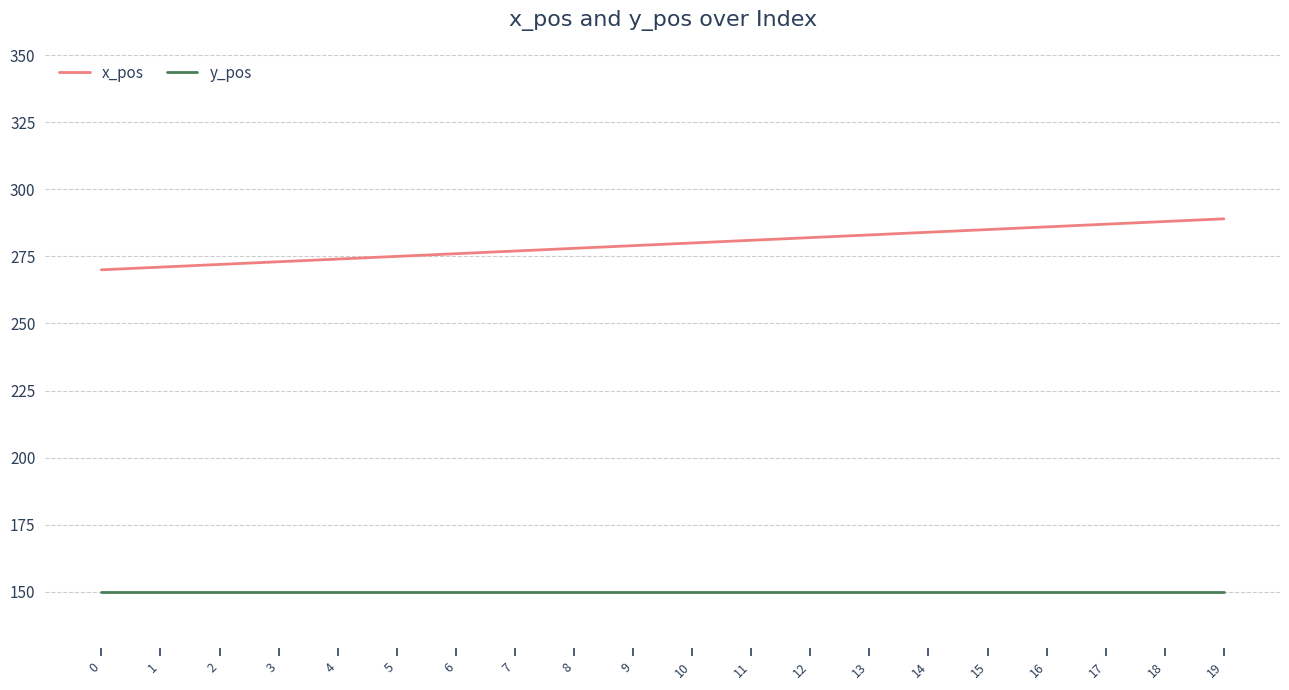

Reading right to left, list all the values displayed in this chart.

x_pos: 19=289	18=288	17=287	16=286	15=285	14=284	13=283	12=282	11=281	10=280	9=279	8=278	7=277	6=276	5=275	4=274	3=273	2=272	1=271	0=270
y_pos: 19=150	18=150	17=150	16=150	15=150	14=150	13=150	12=150	11=150	10=150	9=150	8=150	7=150	6=150	5=150	4=150	3=150	2=150	1=150	0=150